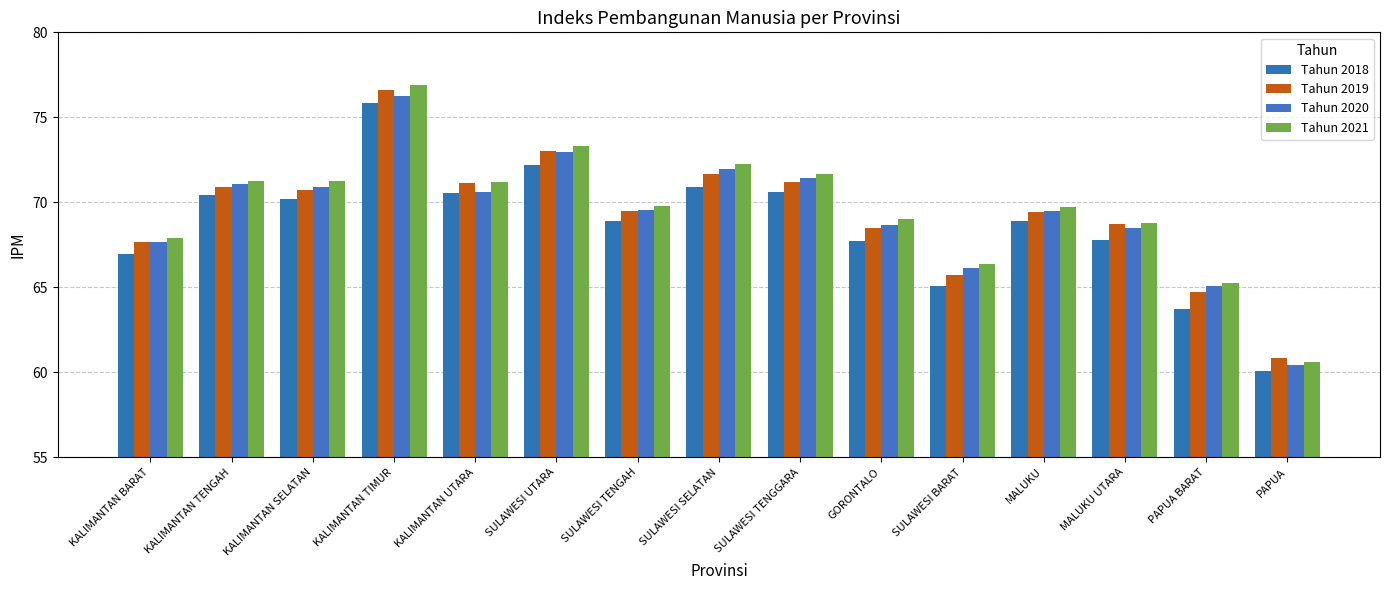

The Tahun 2018 series shows 13.7 at PAPUA BARAT. True or false?

False